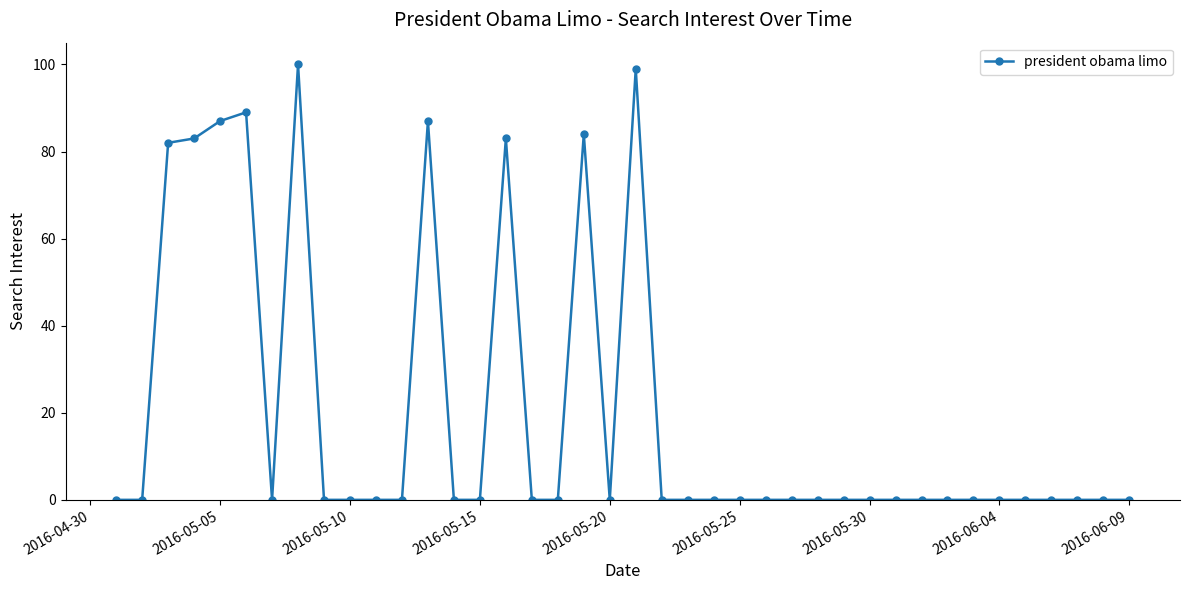

What is the difference between the second highest and minimum values?

99